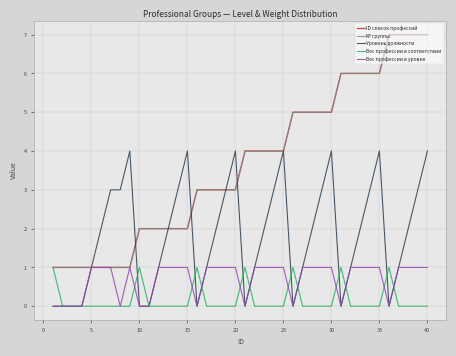

Does the chart display data point markers on the line(s)?

No